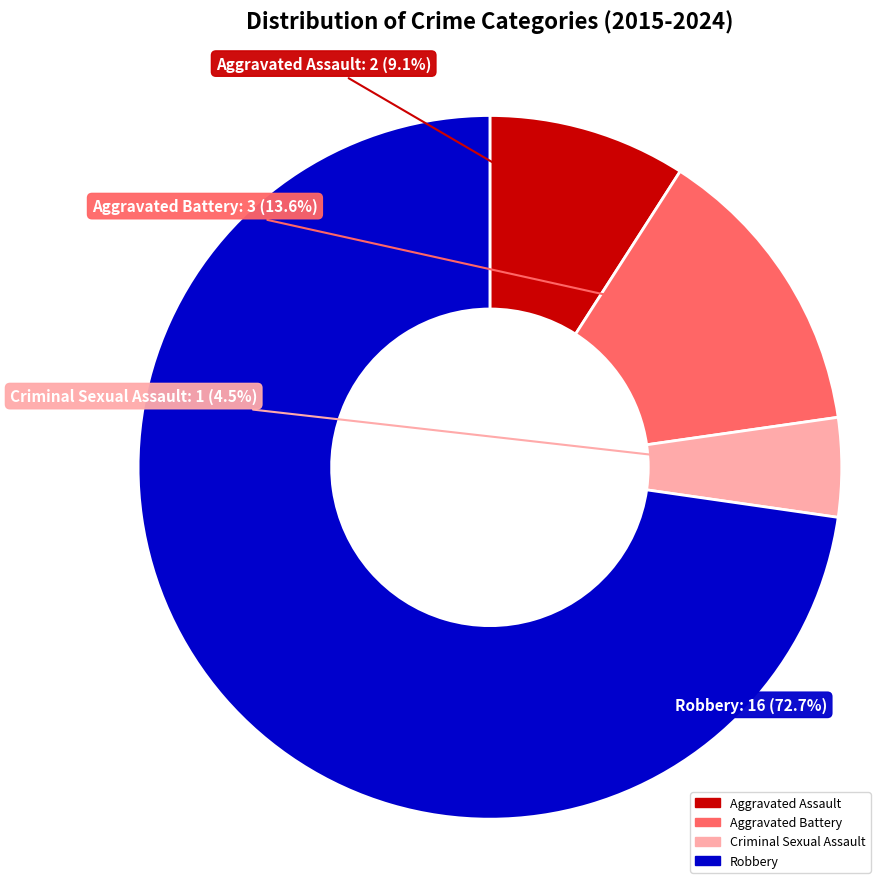

What portion of the pie excludes Aggravated Battery?

86.4%